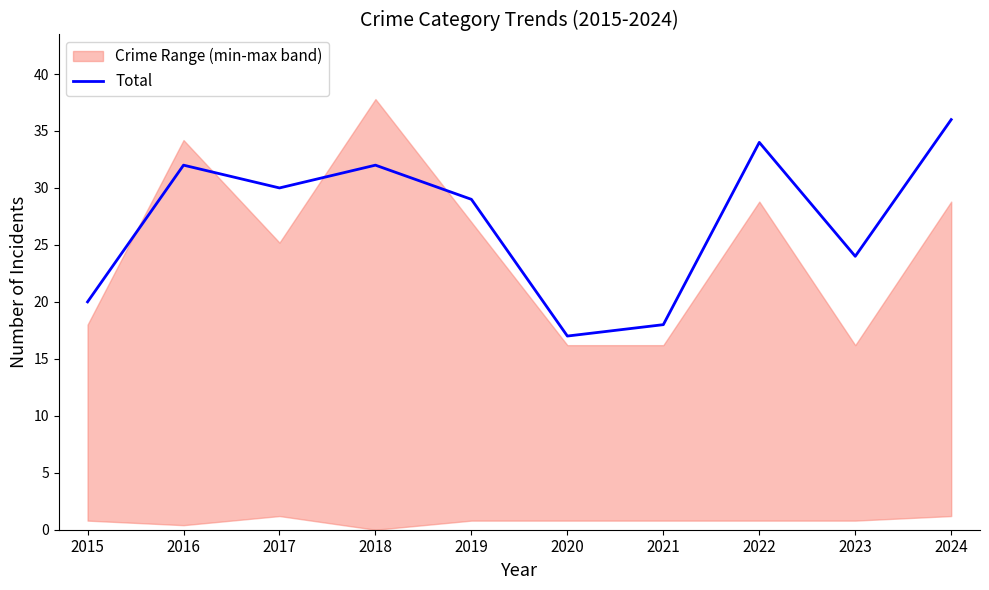

The value at 2020 is 8. True or false?

False